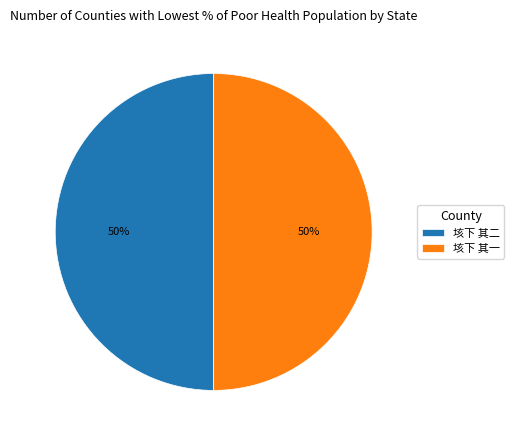

Combined, do 垓下 其二 and 垓下 其一 account for over 50%?

Yes